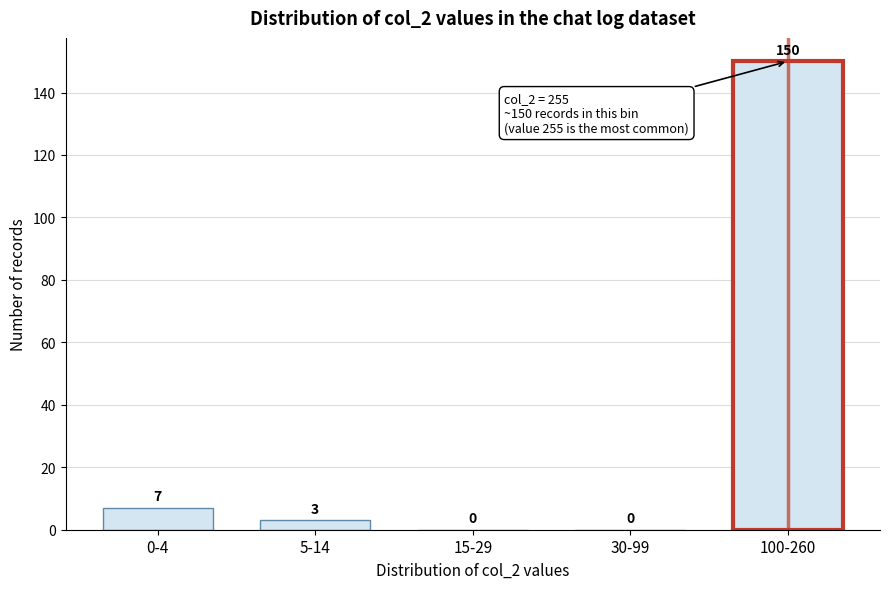

Reading left to right, extract all data points from this chart.

0-4=7	5-14=3	15-29=0	30-99=0	100-260=150